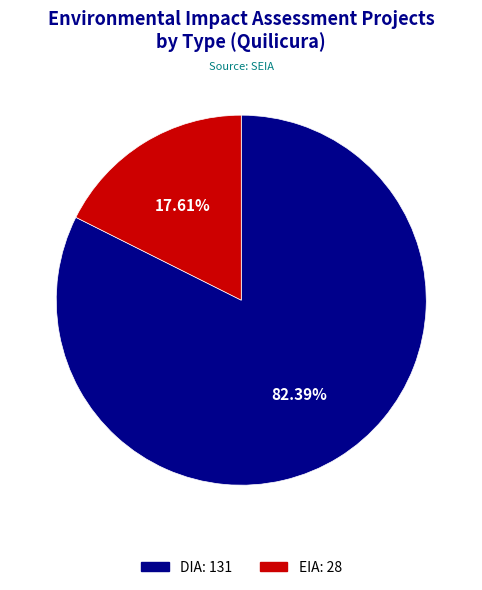

To the nearest percent, what percentage of the pie is DIA?

82%